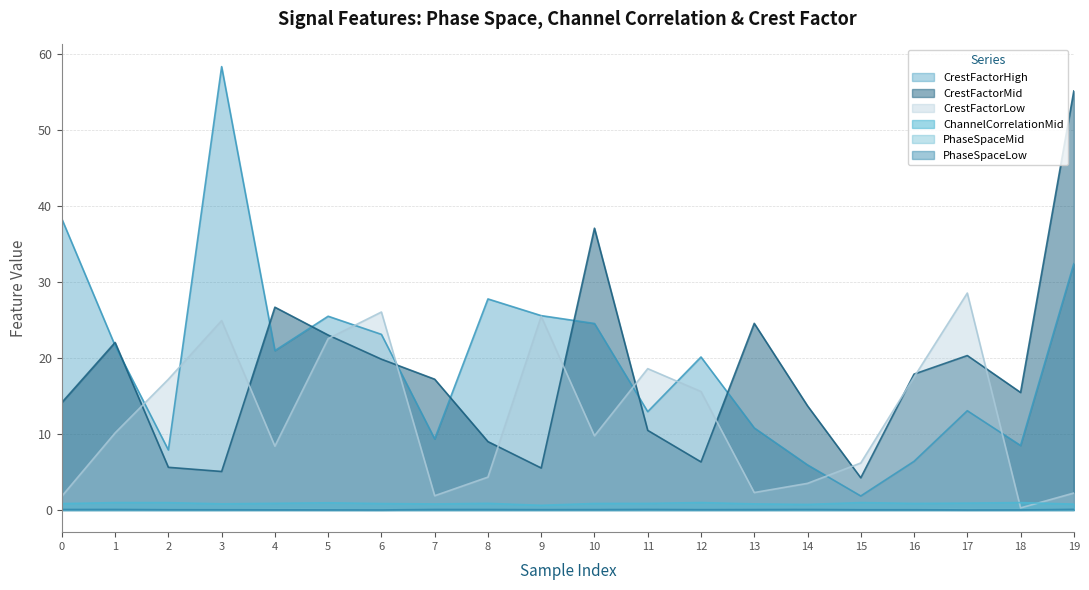

How many intersections are there between CrestFactorLow and ChannelCorrelationMid?

2